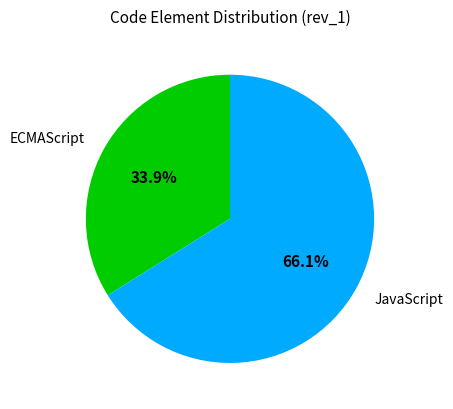

Which category has the smallest portion of the pie?

ECMAScript